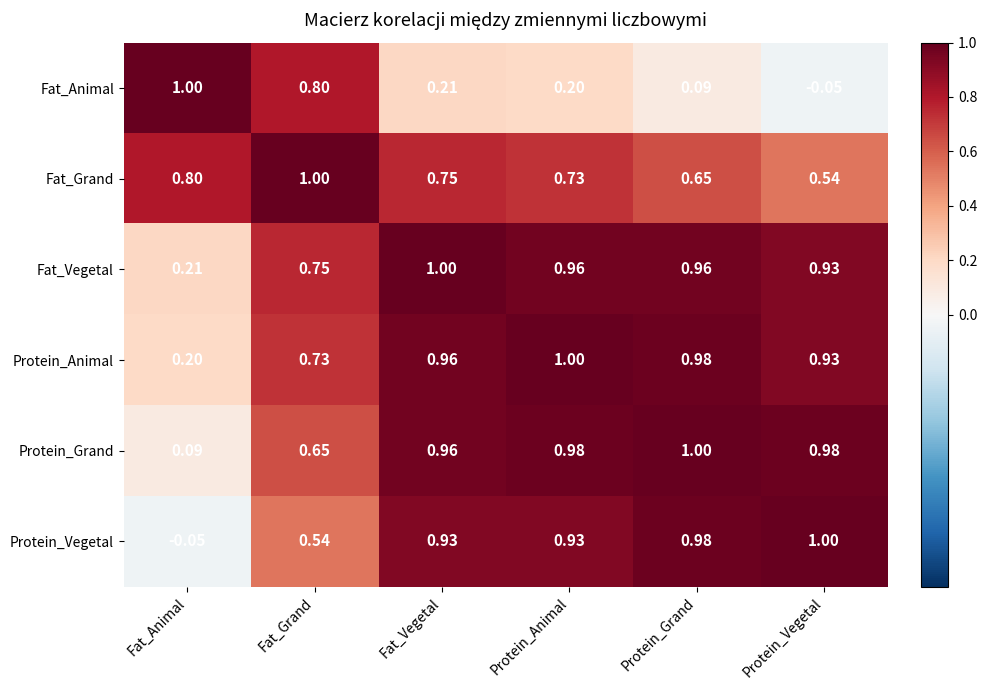

Rank the categories by Protein_Animal value from highest to lowest.

Protein_Animal, Protein_Grand, Fat_Vegetal, Protein_Vegetal, Fat_Grand, Fat_Animal